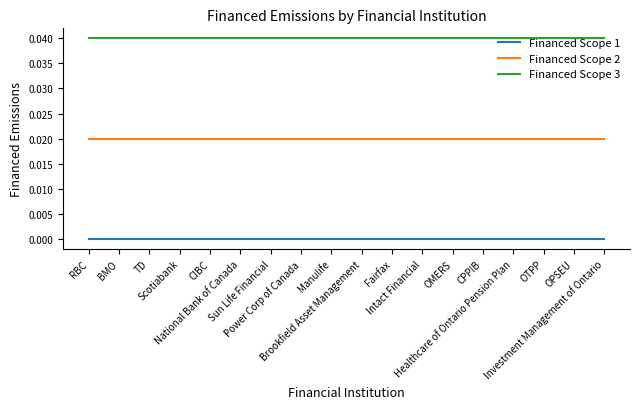

True or false: Financed Scope 1 and Financed Scope 2 intersect in this chart.

False